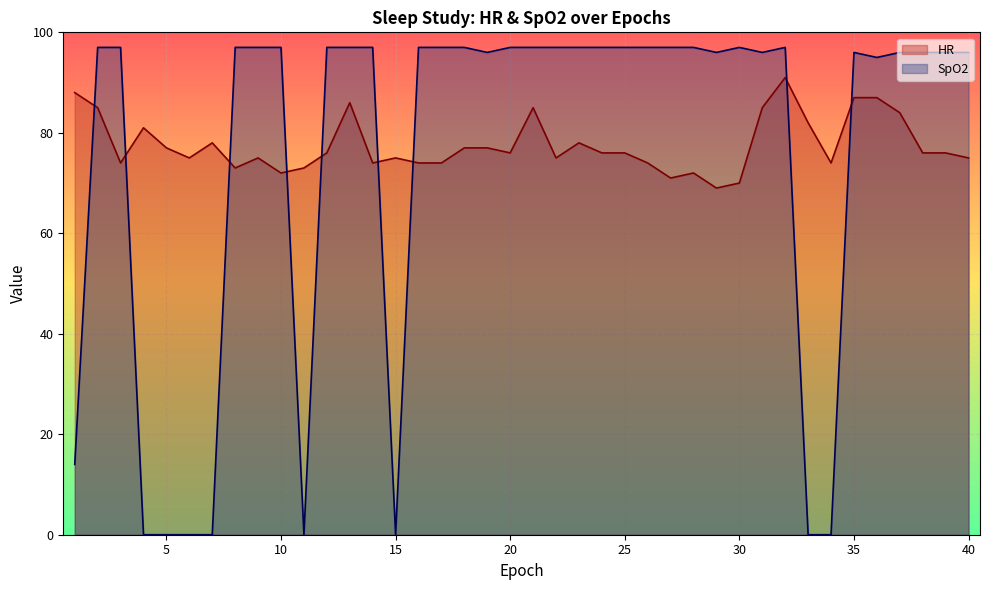

At which category is the sum across all series the highest?

32